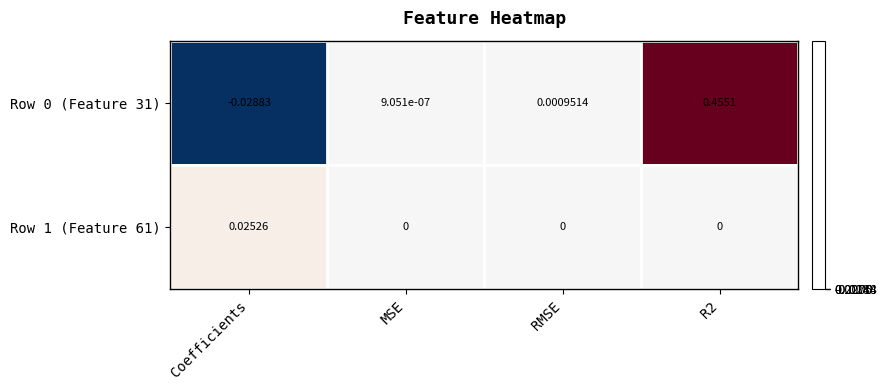

At which label does Row 0 (Feature 31) first exceed 0?

MSE